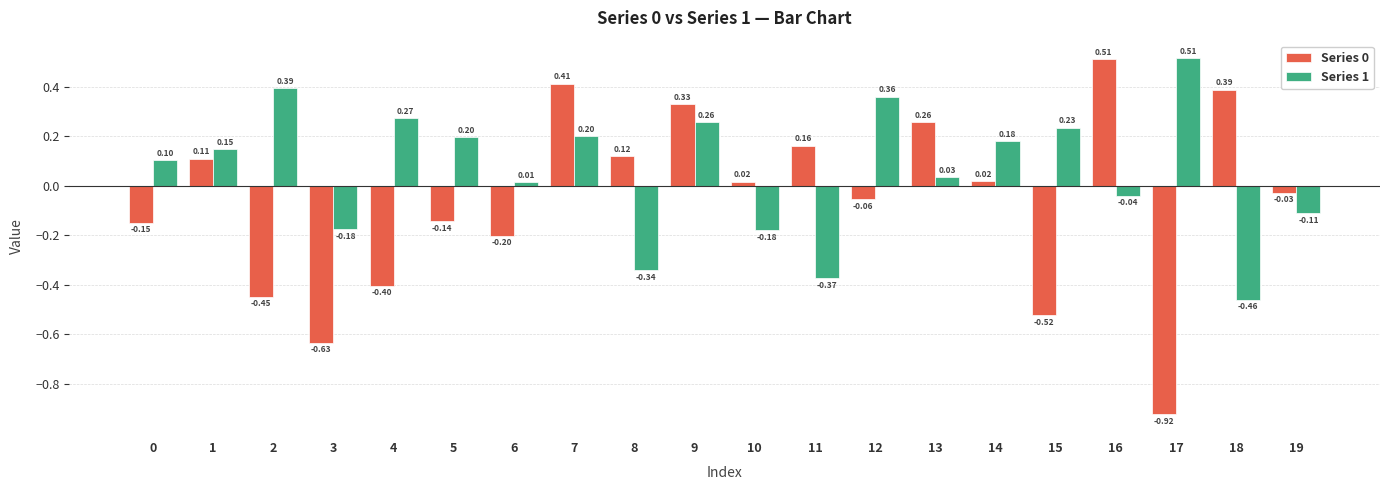

What is the difference between the highest and lowest values at 2?

0.8